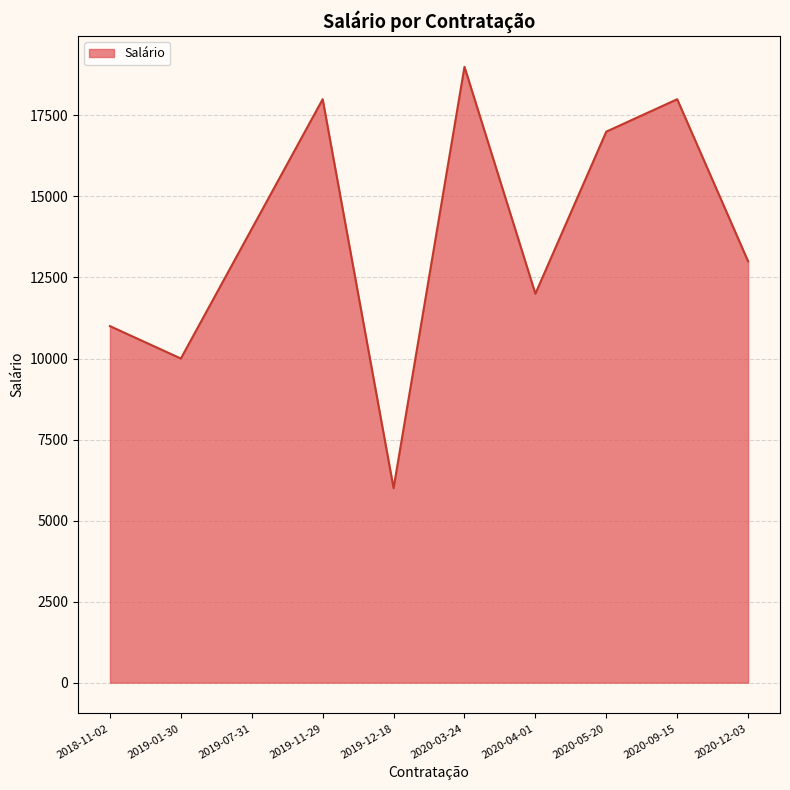

Which label corresponds to the largest value in the chart?

2020-03-24